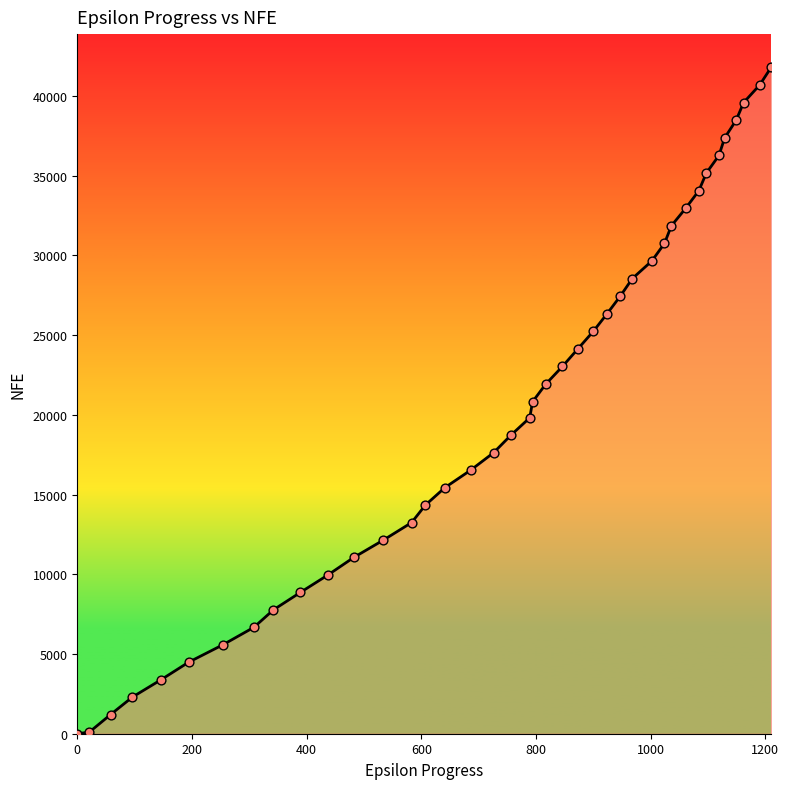

What is the difference between the maximum and minimum values?

41783